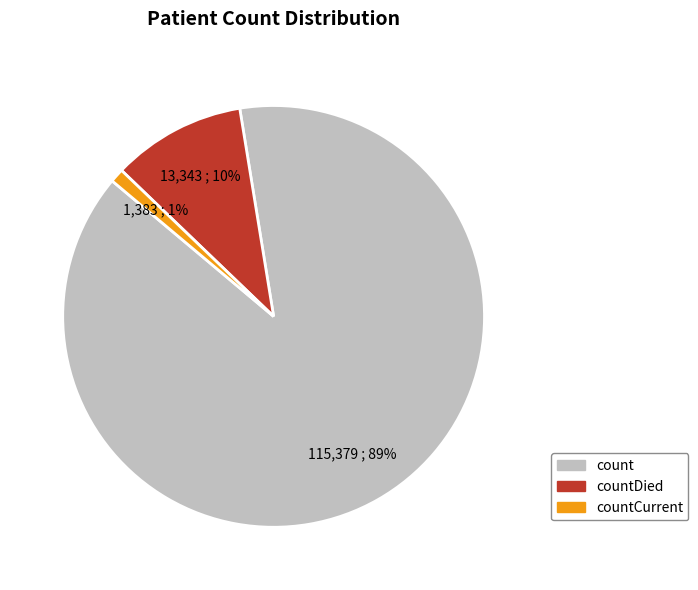

Is there a majority slice in this chart?

Yes